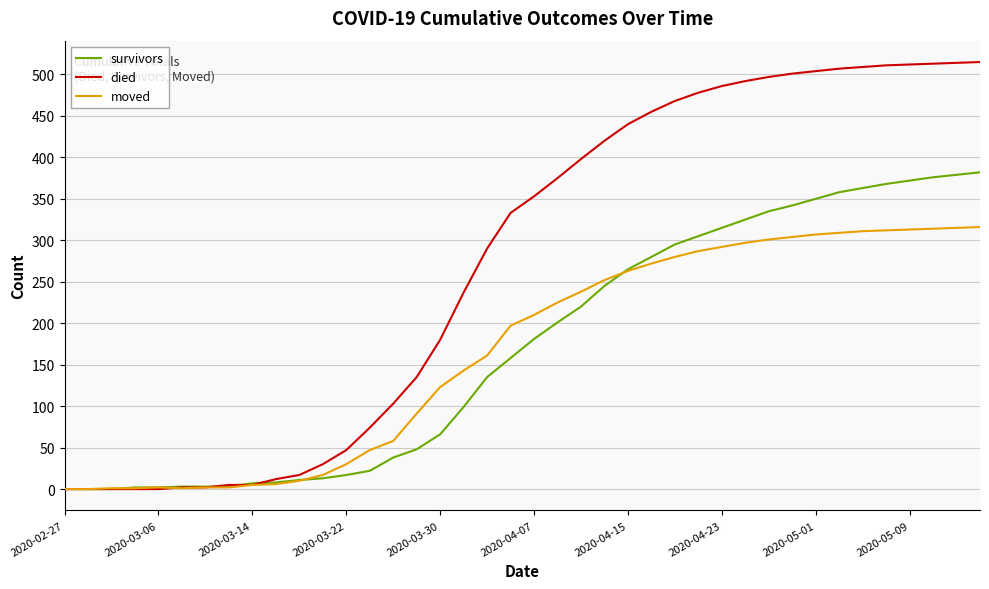

What is the maximum value shown in the chart?

515